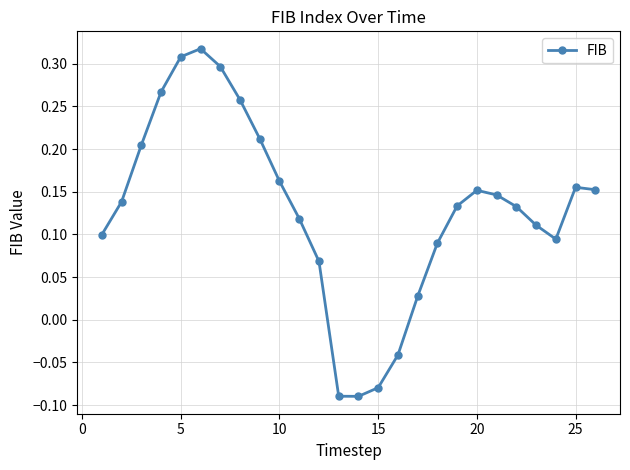

What is the difference between the second highest and second lowest values?

0.4